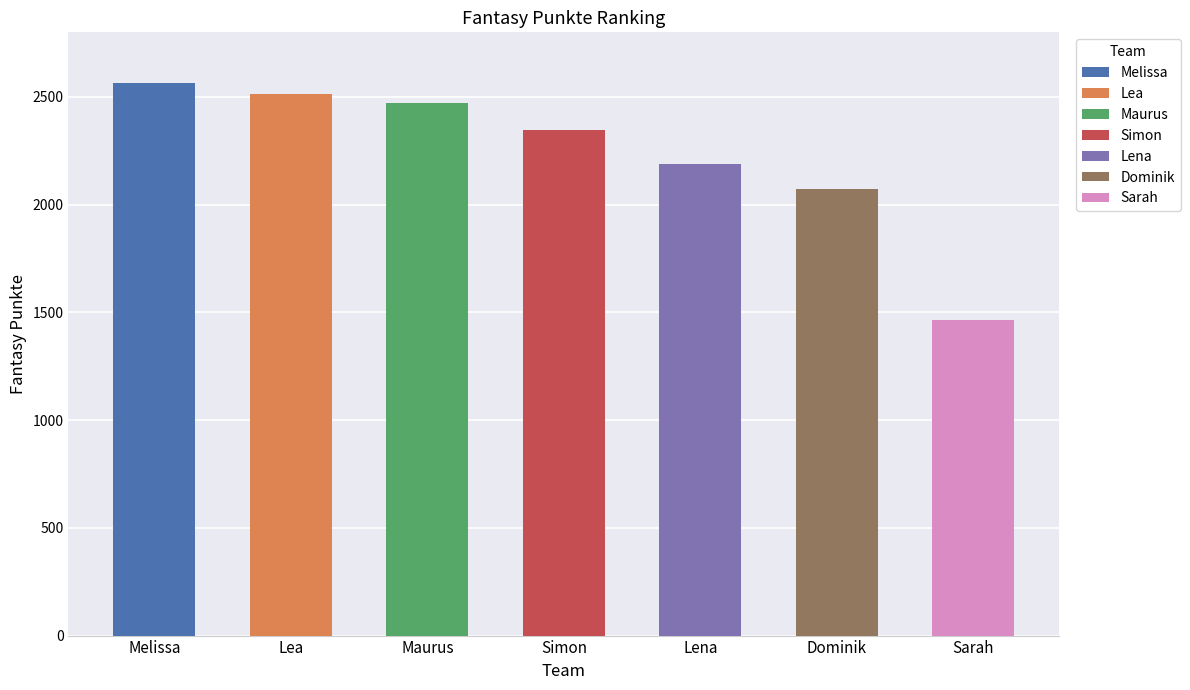

Rank the categories by value from highest to lowest.

Melissa, Lea, Maurus, Simon, Lena, Dominik, Sarah